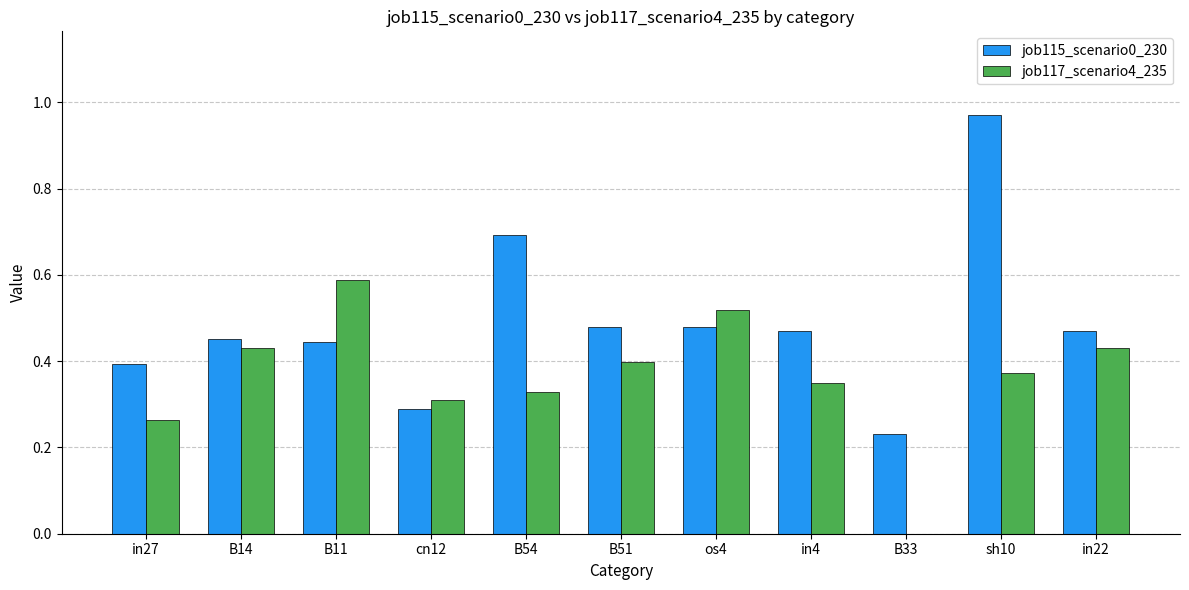

Which series has the largest range (max minus min)?

job115_scenario0_230